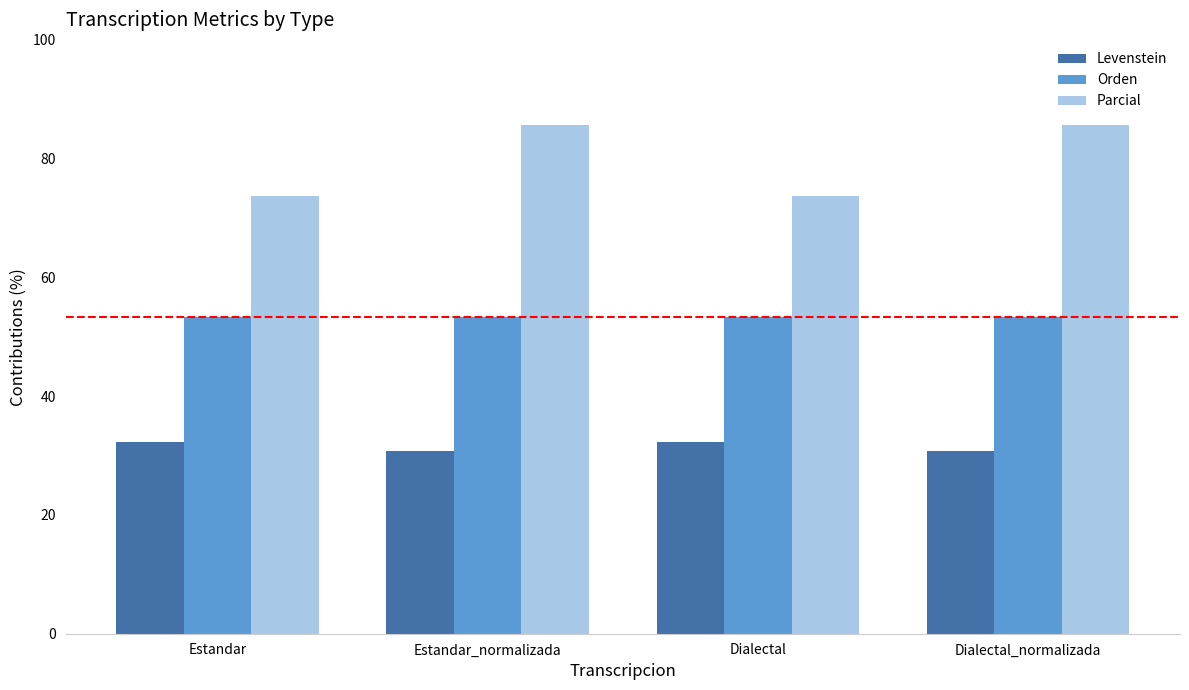

How many values in the Parcial series are below 85?

2